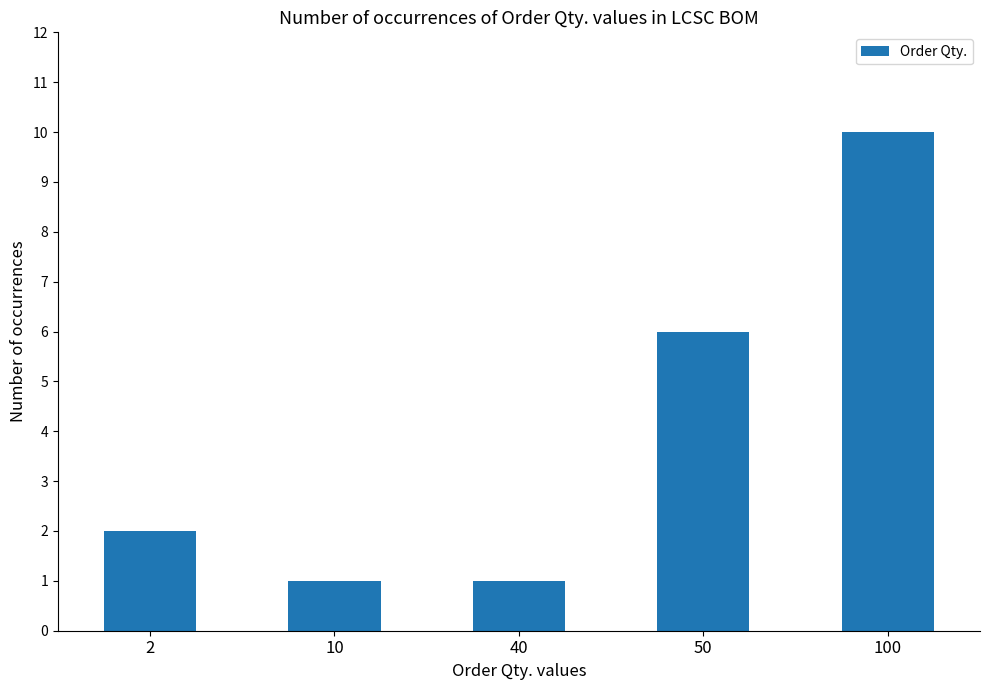

True or false: the data shows 10 at 100.

True